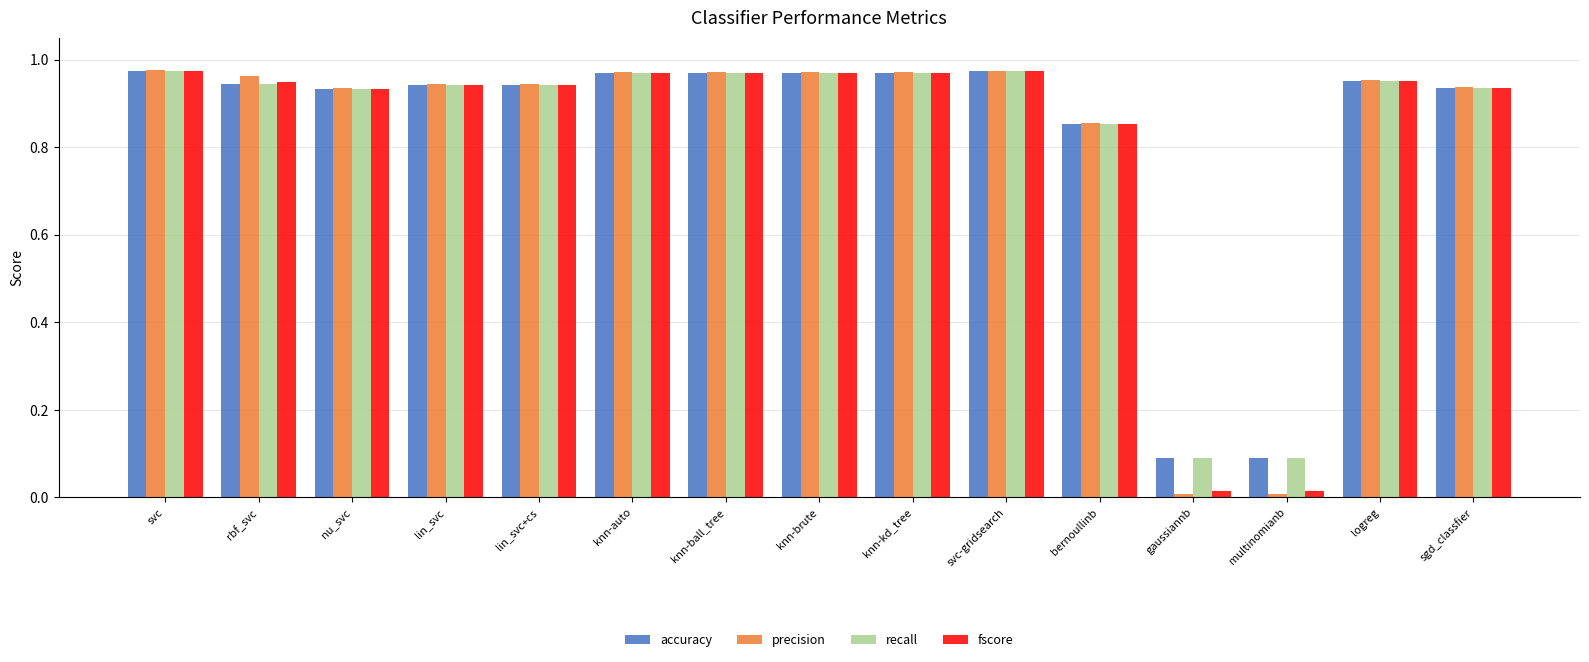

What is the total value across all series at knn-brute?

3.9